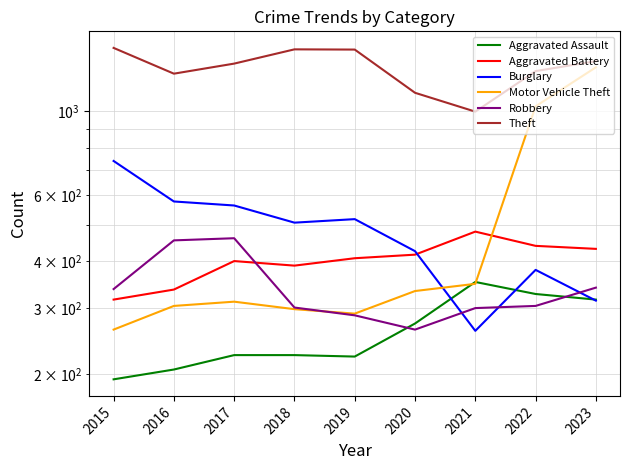

At which category does the chart reach its peak across all series?

2015